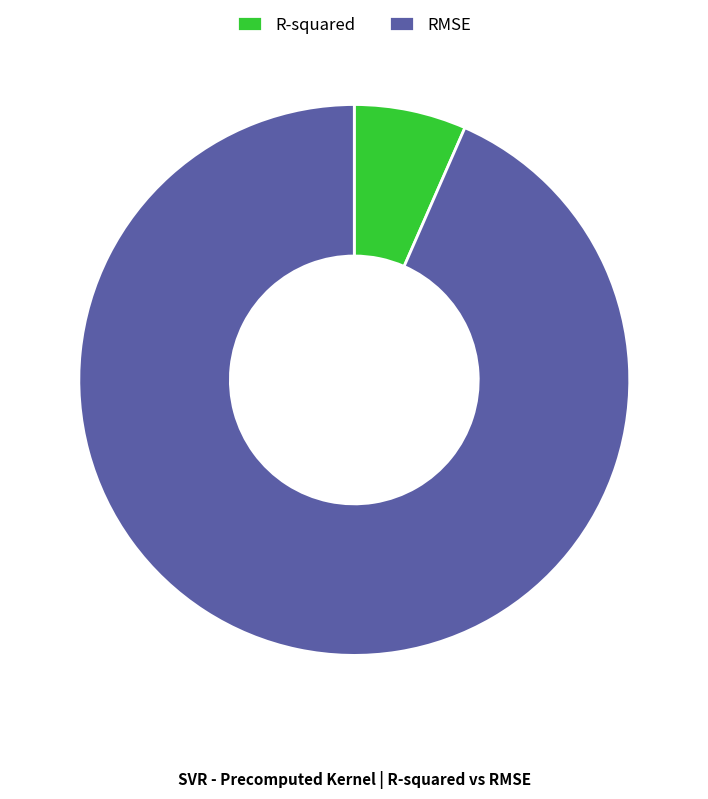

What is the majority slice?

RMSE